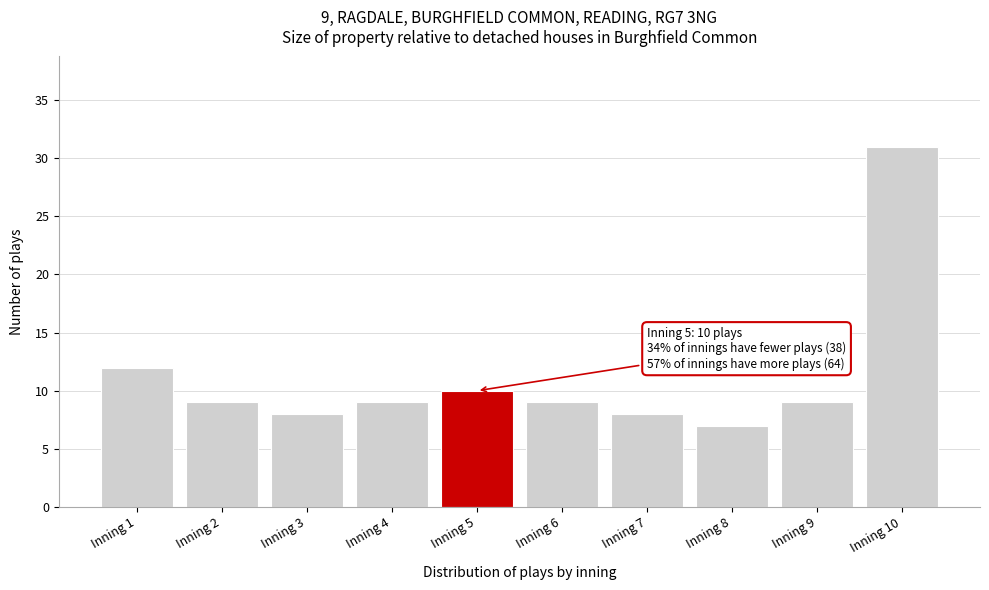

Reading left to right, extract all data points from this chart.

12	9	8	9	10	9	8	7	9	31